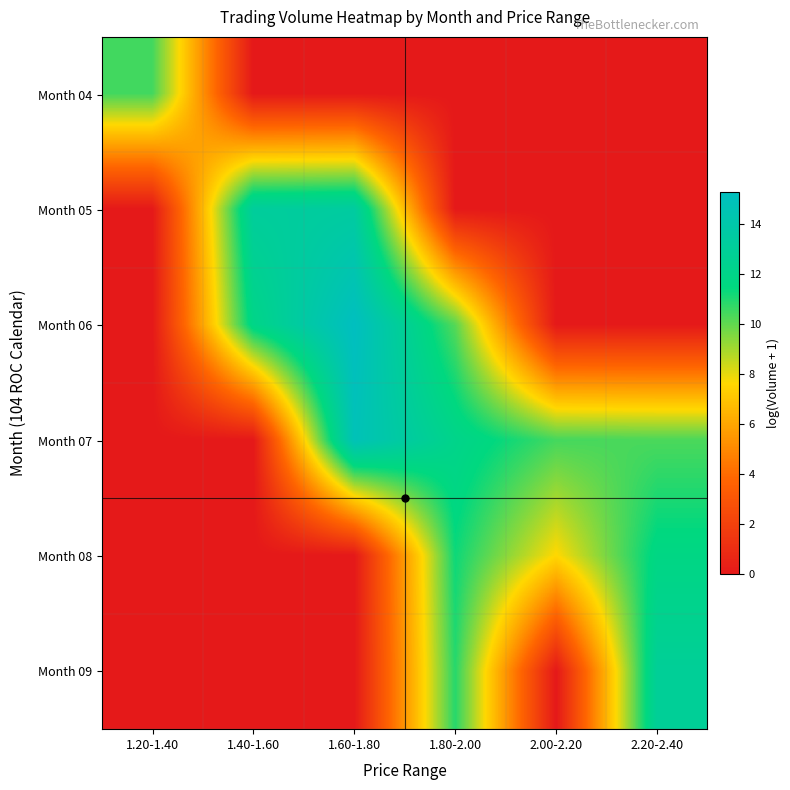

At 1.20-1.40, list the series in order from smallest to largest.

Month 05, Month 06, Month 07, Month 08, Month 09, Month 04